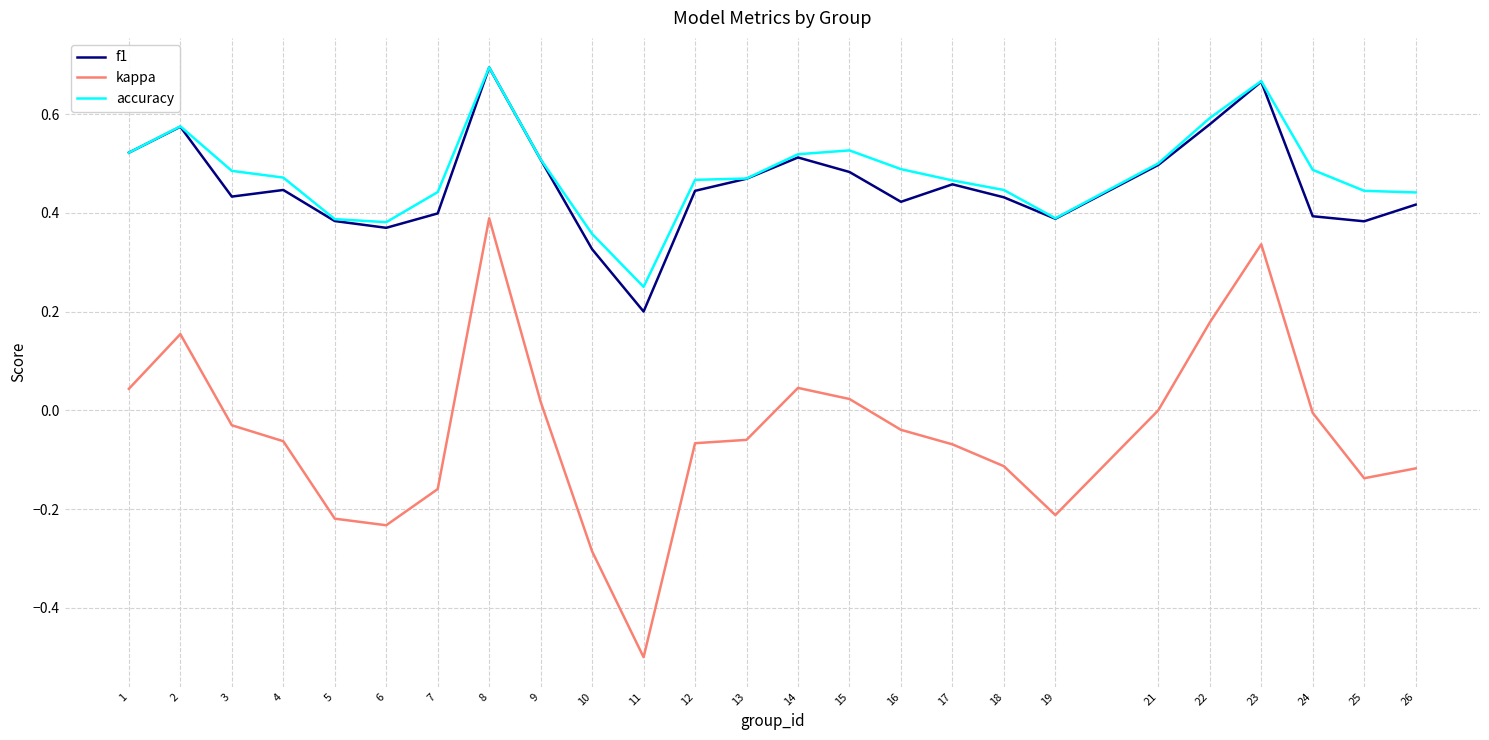

Between 1 and 17, which series saw the biggest shift?

kappa